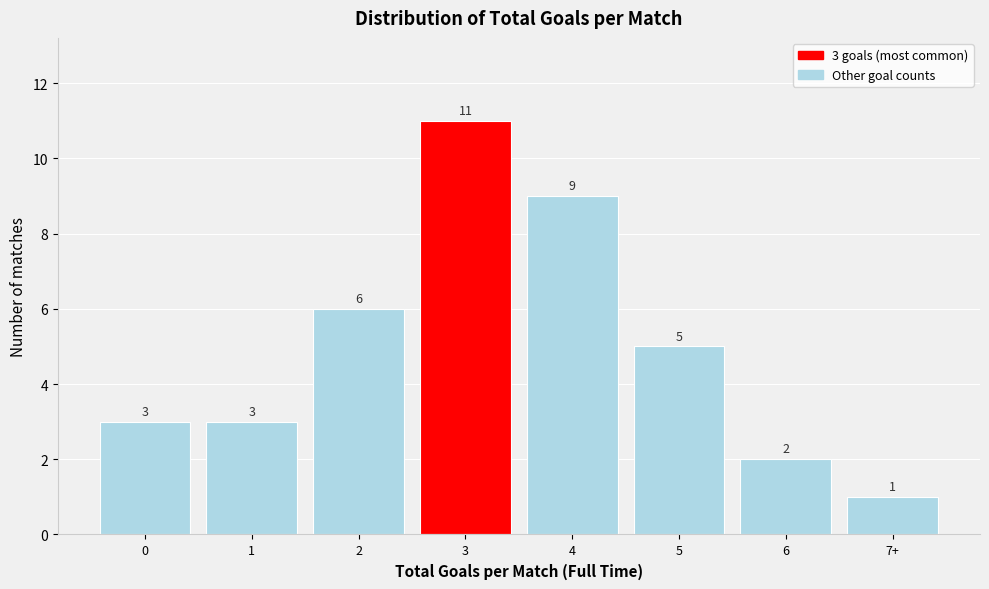

Reading left to right, extract all data points from this chart.

3	3	6	11	9	5	2	1